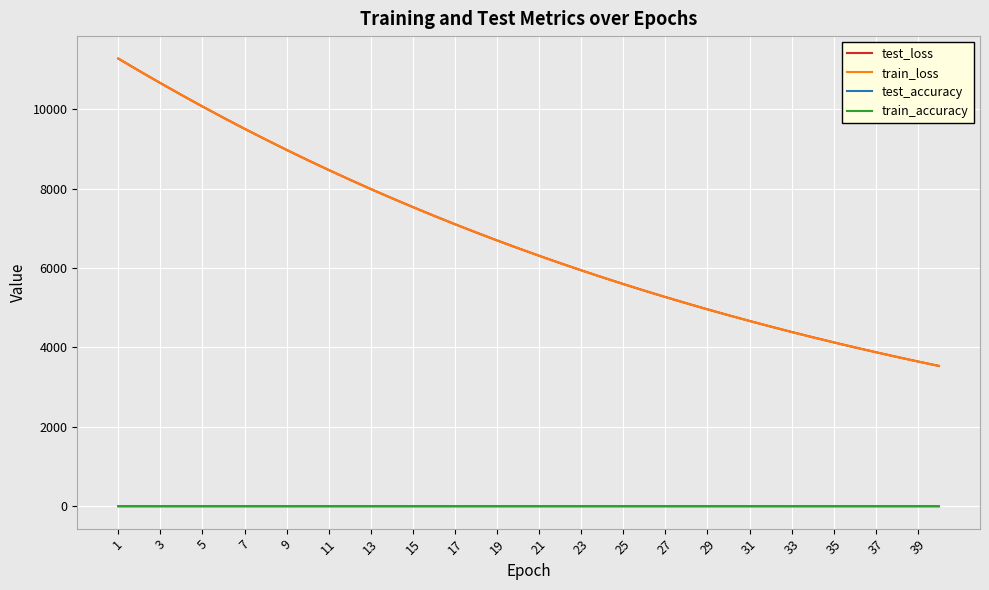

What are all the series names shown in the legend?

test_loss, train_loss, test_accuracy, train_accuracy